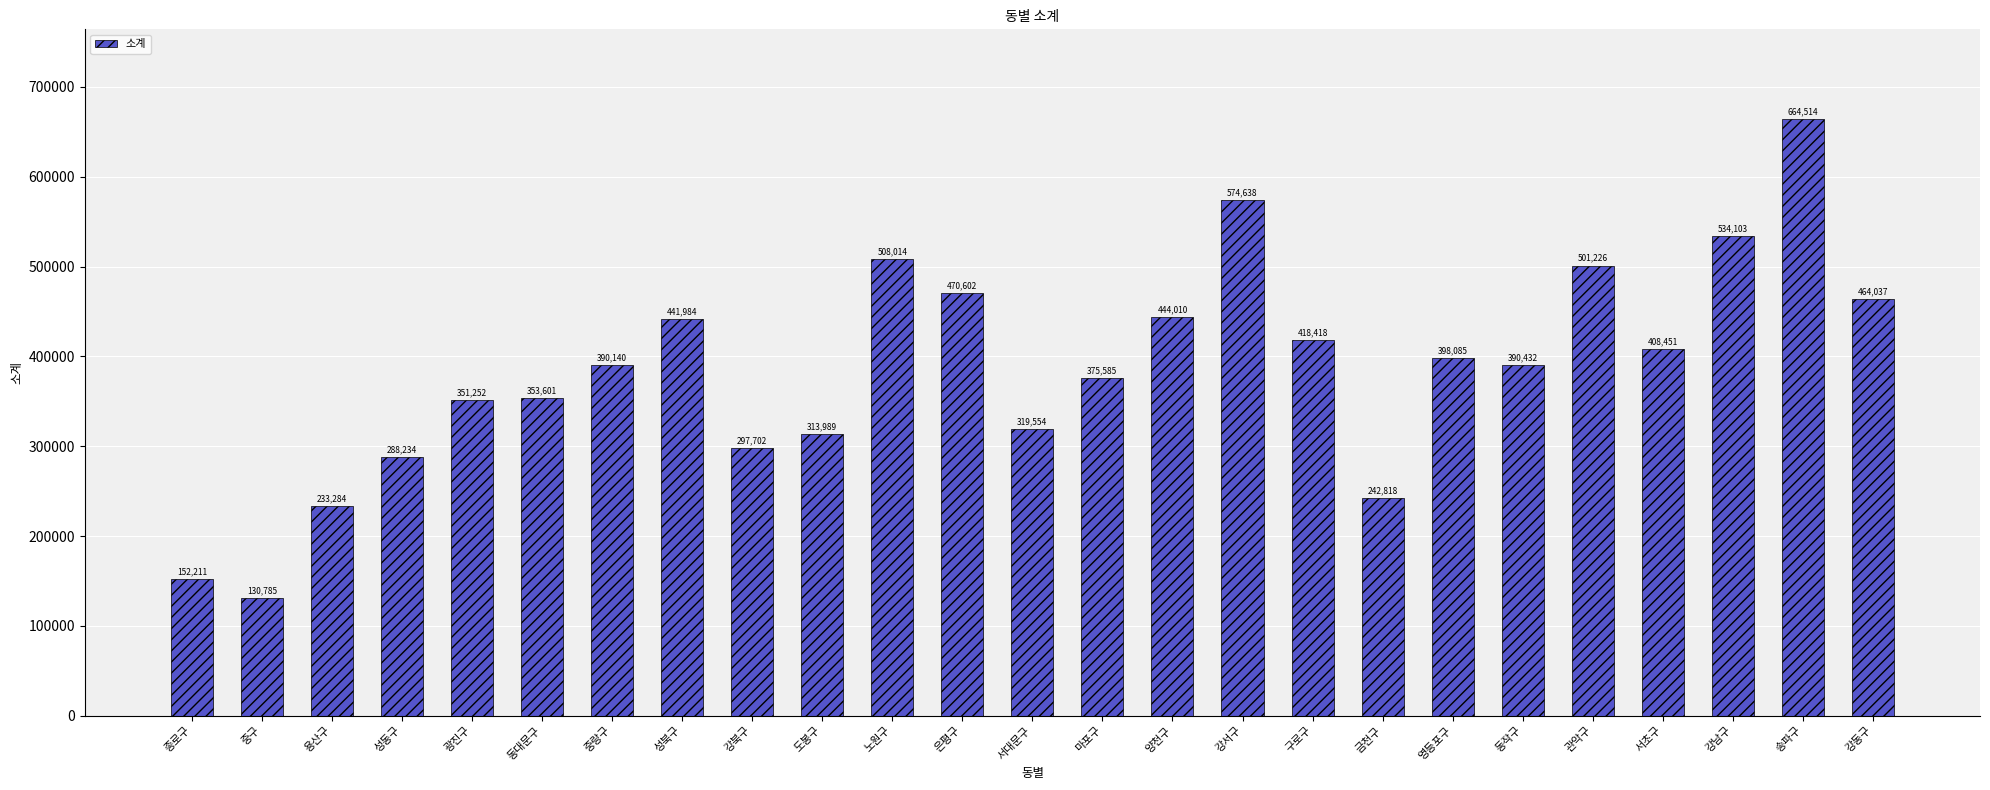

What is the label of the 6th bar from the left?

동대문구